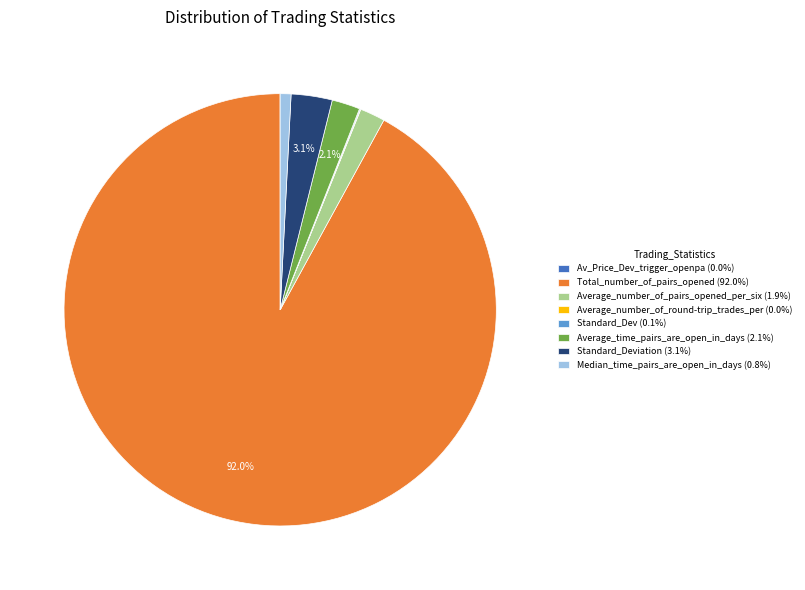

What is the ratio of the value at Median_time_pairs_are_open_in_days (0.8%) to the value at Average_number_of_pairs_opened_per_six (1.9%)?

0.4